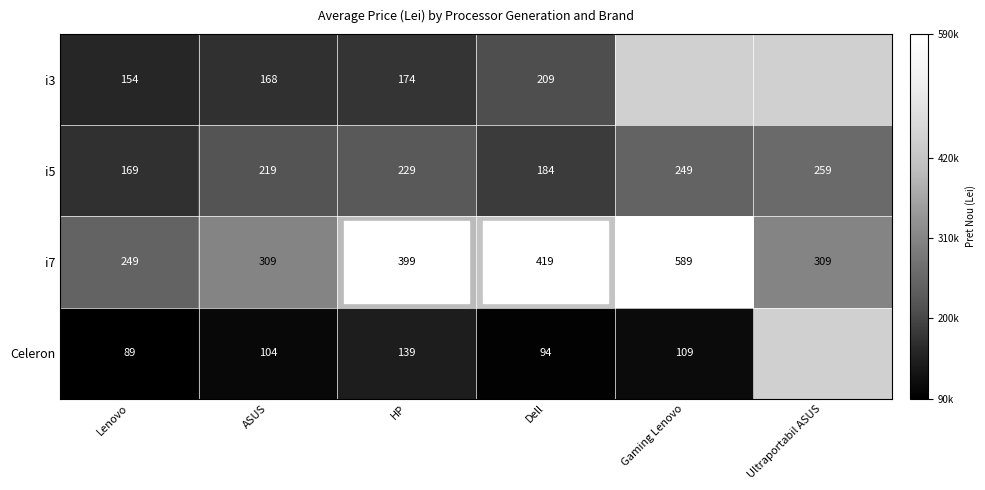

At how many categories does at least one series exceed 445603?

1